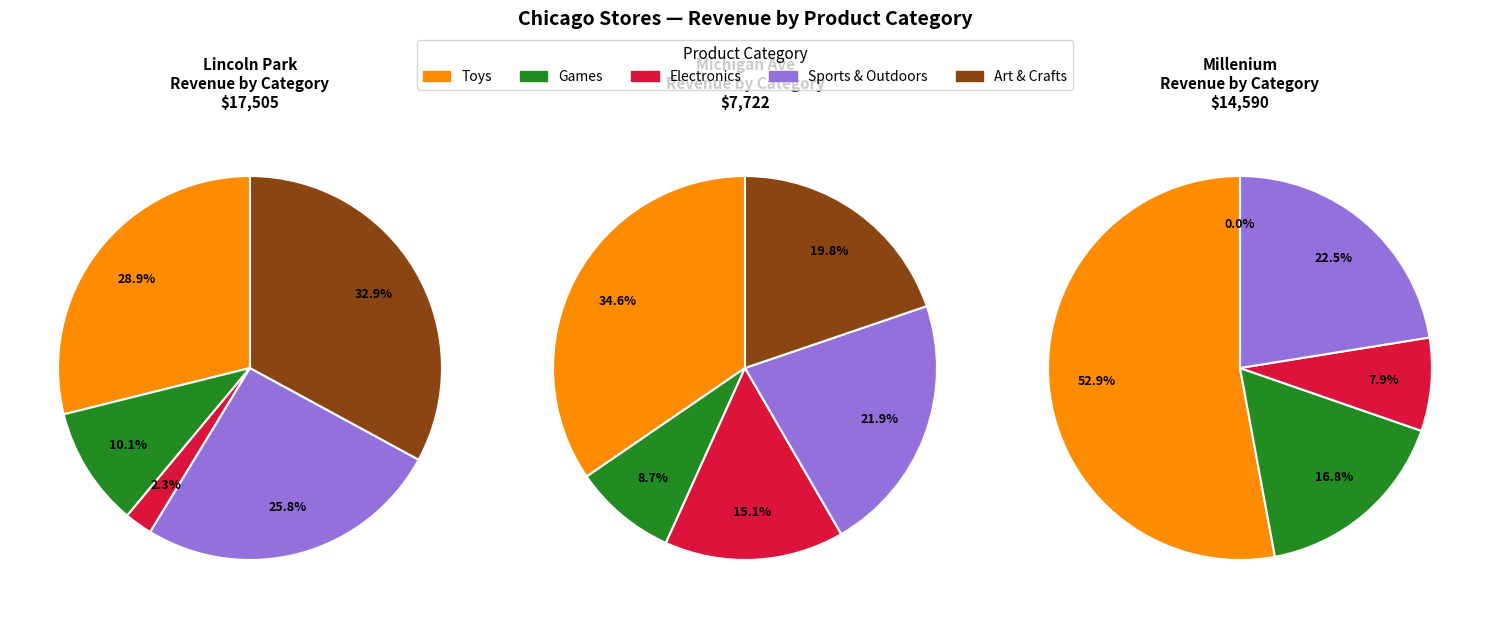

Is it true that Millenium is 6% of the pie?

False